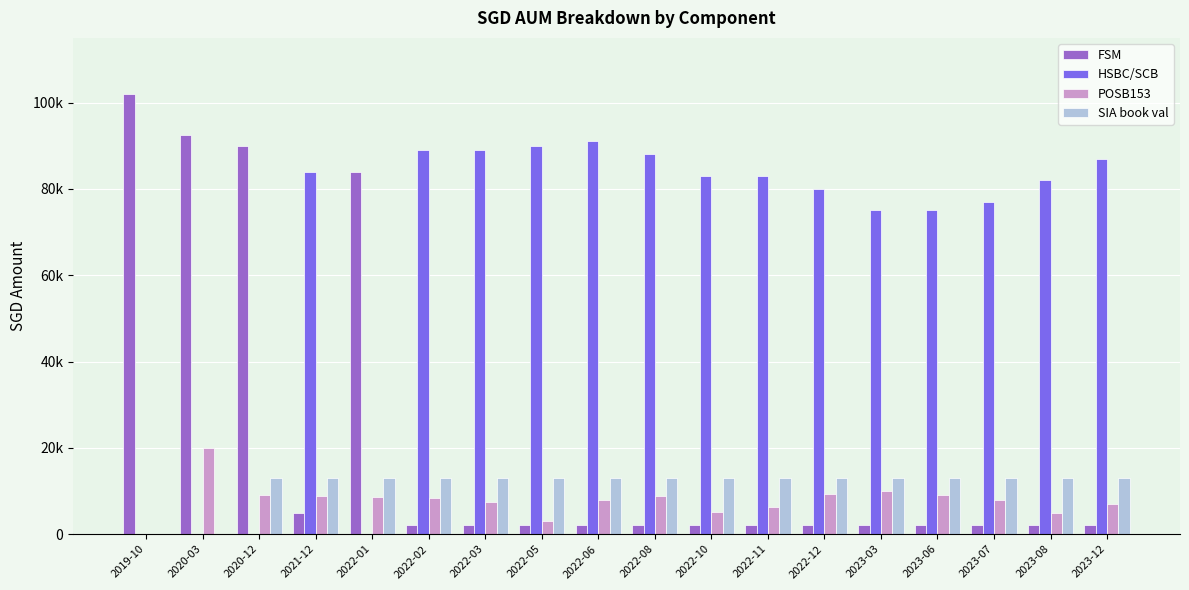

True or false: POSB153 has a value of 6135.3 at 2019-10.

False